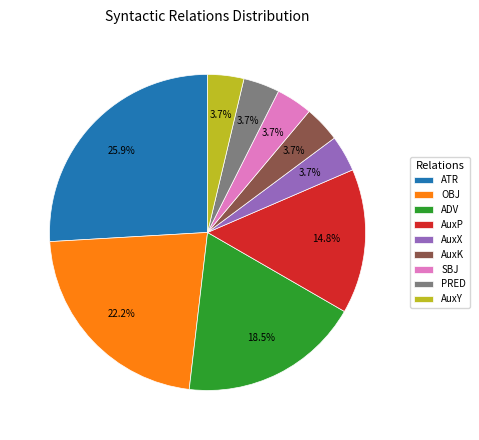

Is ATR the majority of the pie?

No